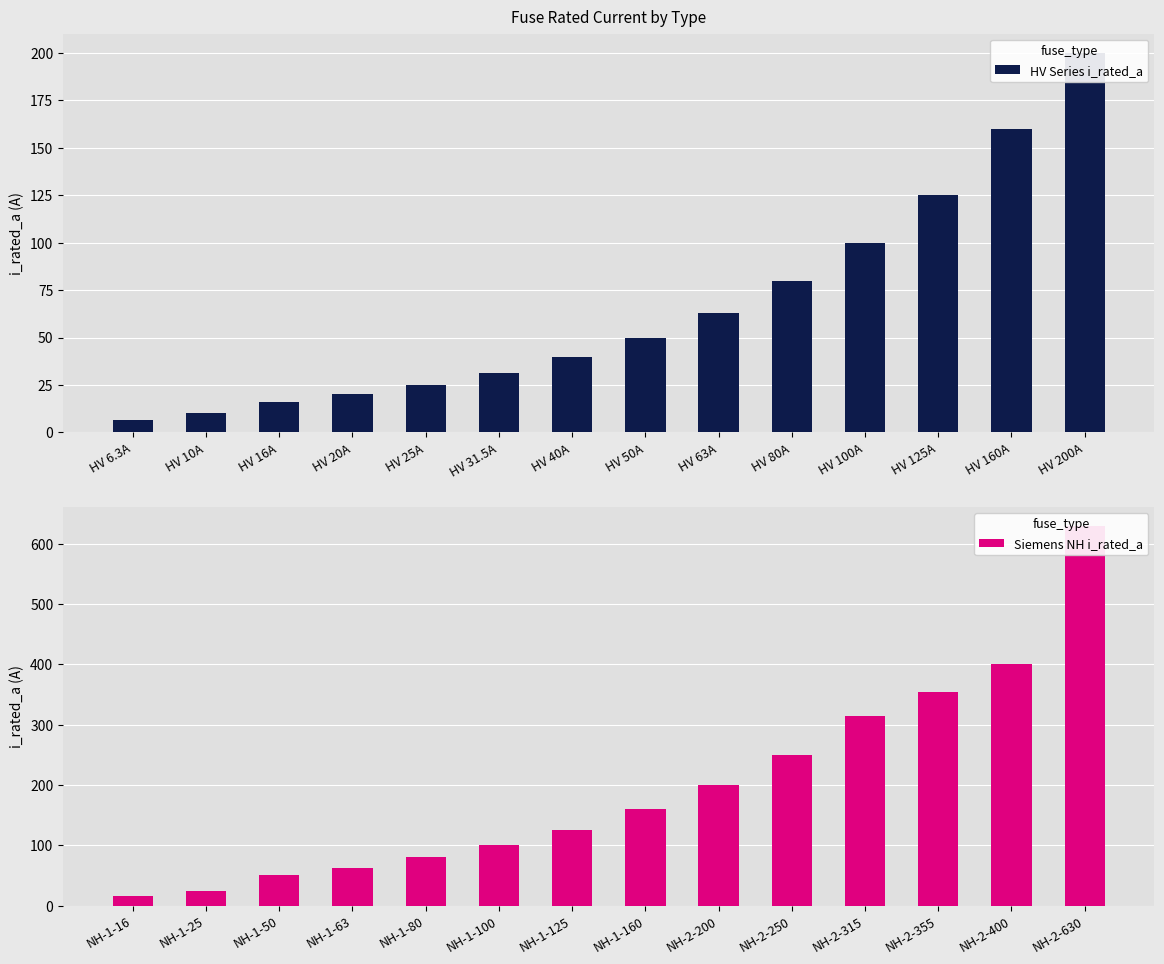

Which has a higher value, HV 63A or HV 50A?

HV 63A